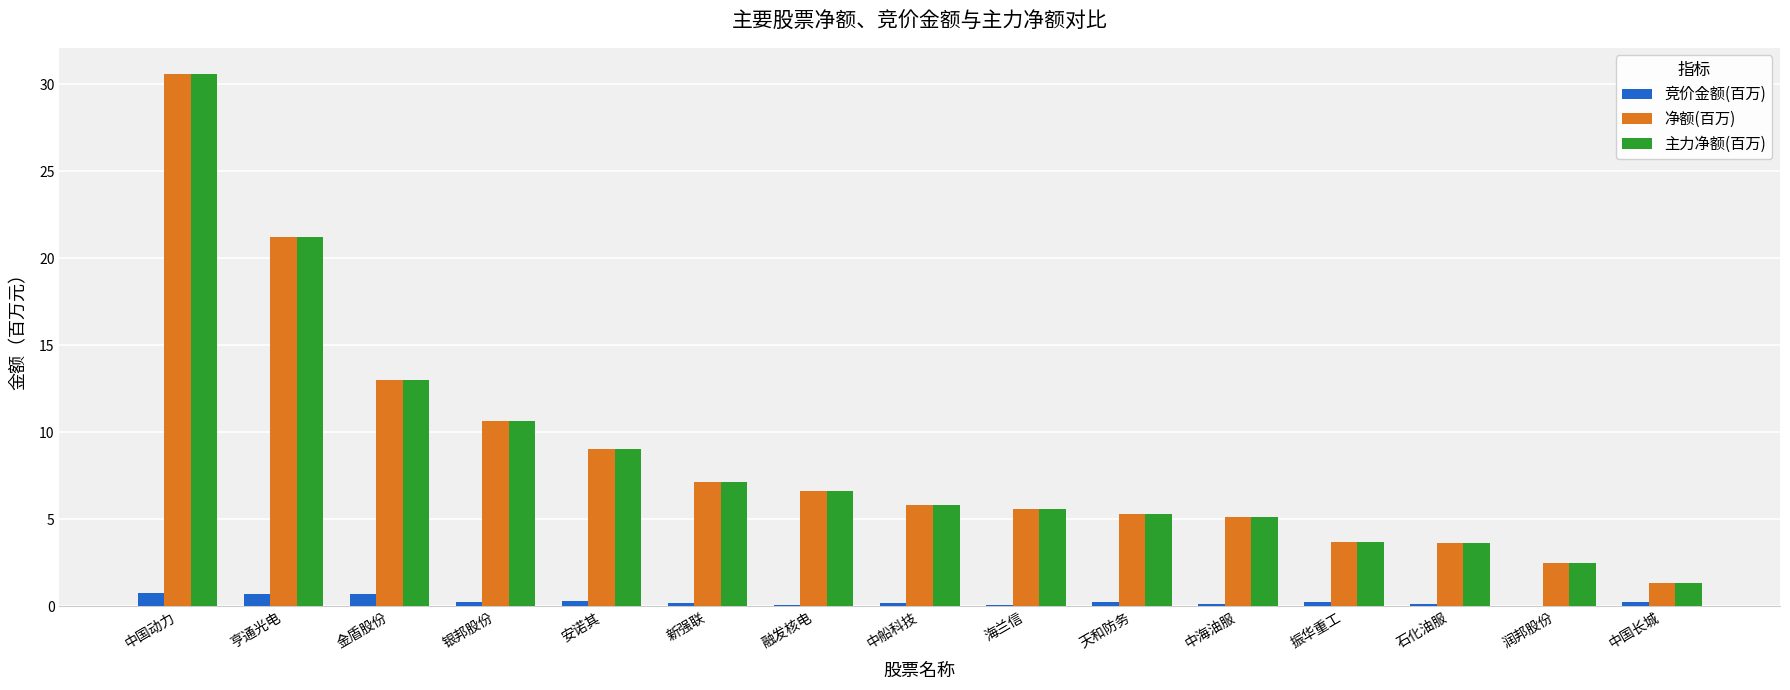

What is the highest value of the 主力净额(百万) series?

30.6